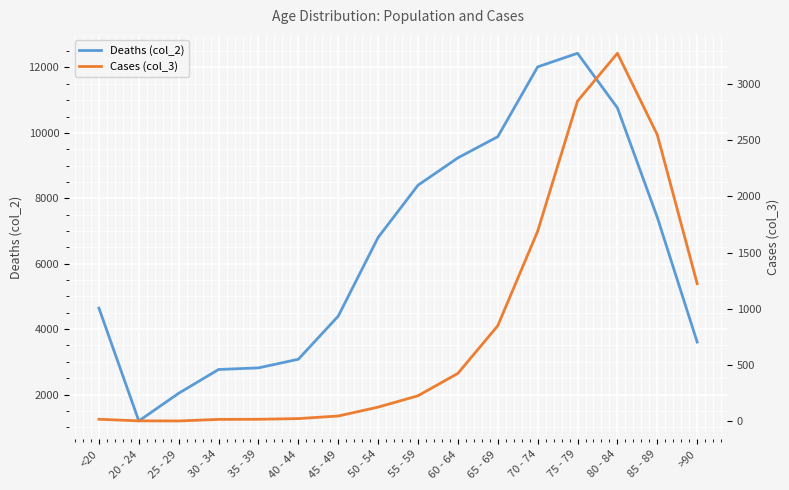

What is the sum of the Cases (col_3) values at 65 - 69 and <20?

868